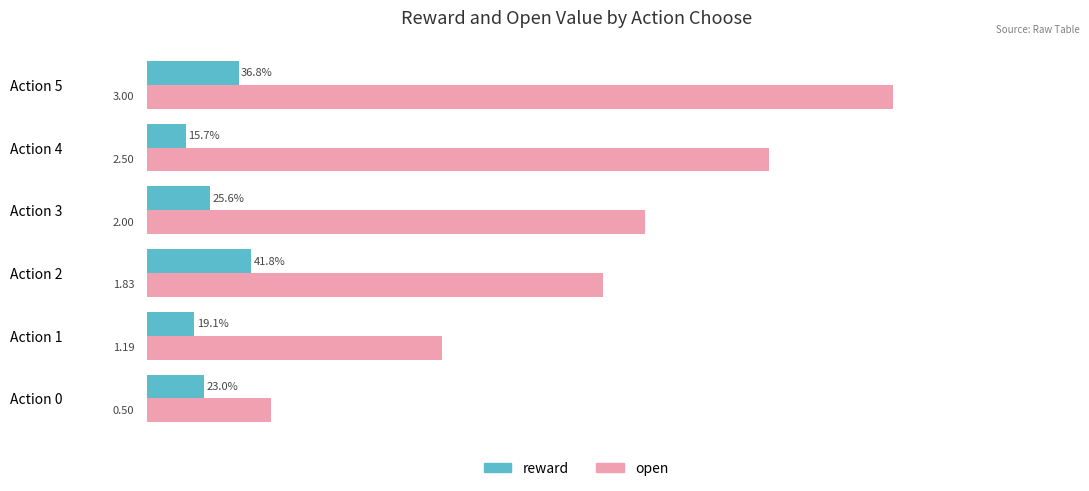

Which series has the widest spread of values?

open